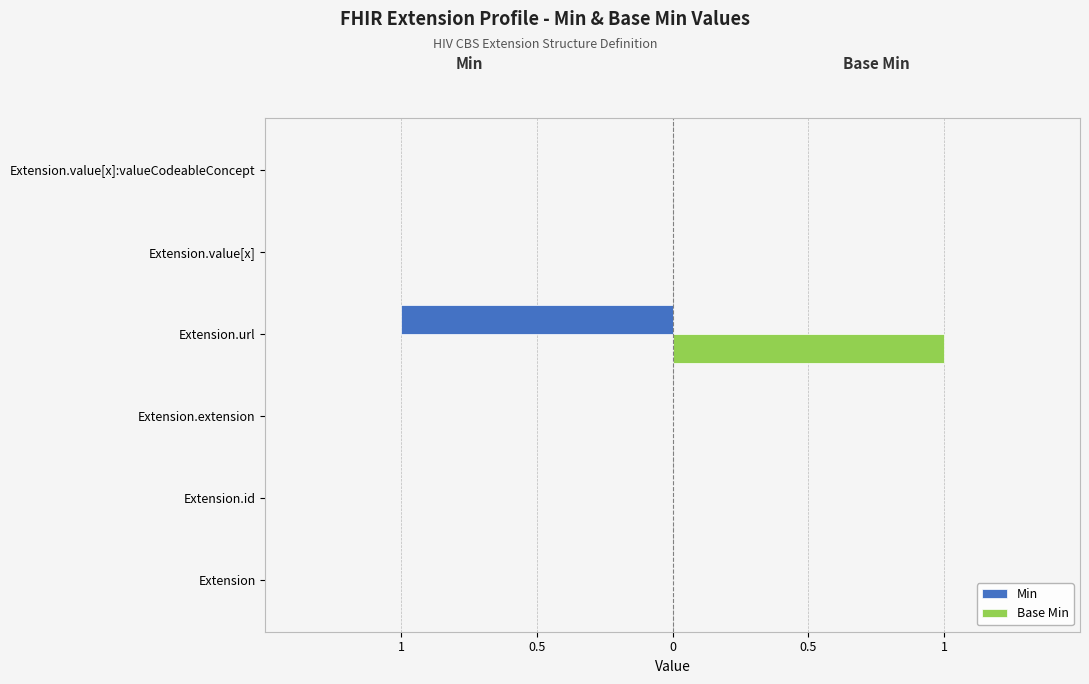

What are all the series names shown in the legend?

Min, Base Min